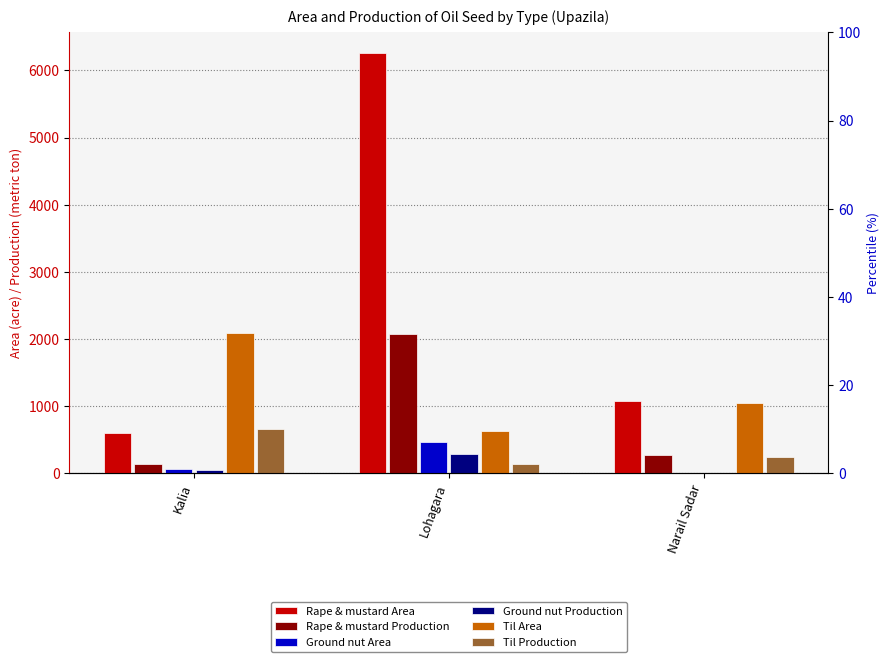

List the series in order of their peak value, lowest first.

Ground nut Production, Ground nut Area, Til Production, Rape & mustard Production, Til Area, Rape & mustard Area